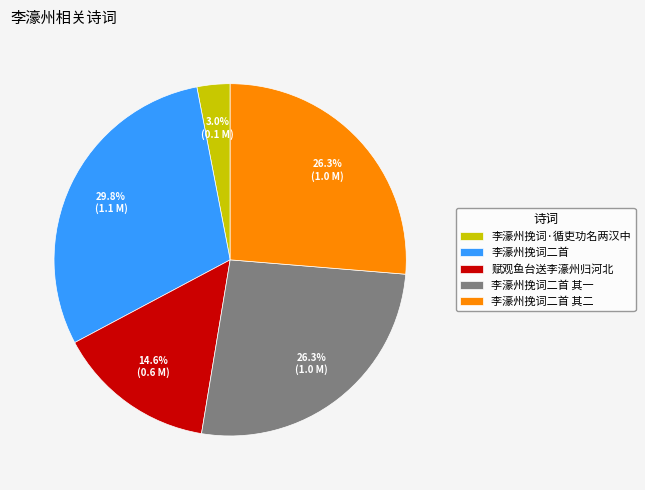

To the nearest percent, what percentage of the pie is 李濠州挽词二首?

30%